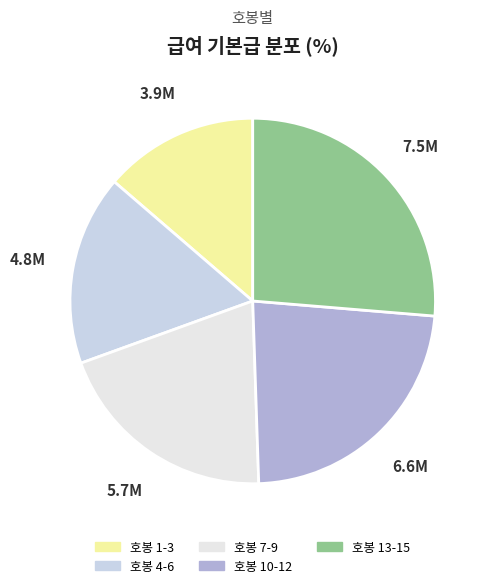

Which category has the biggest portion of the pie?

호봉 13-15